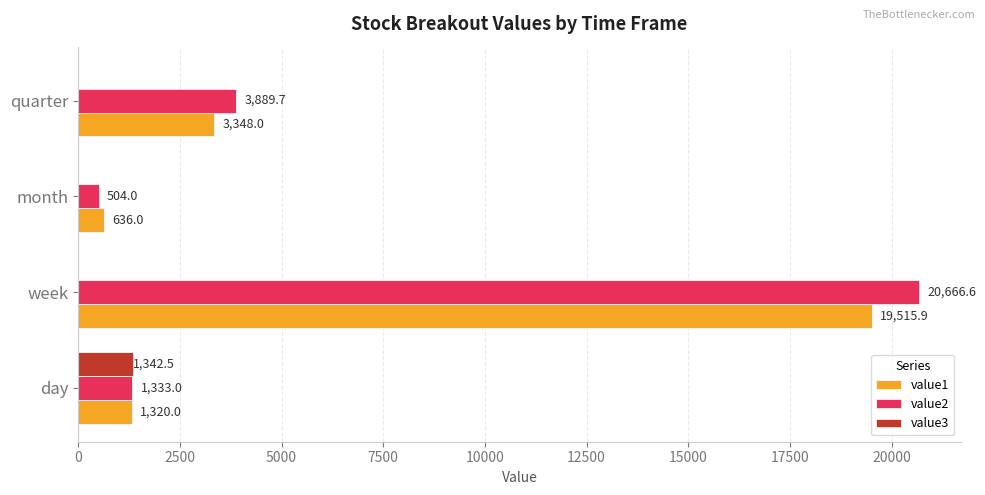

What is the sum of all value1 values?

24819.9